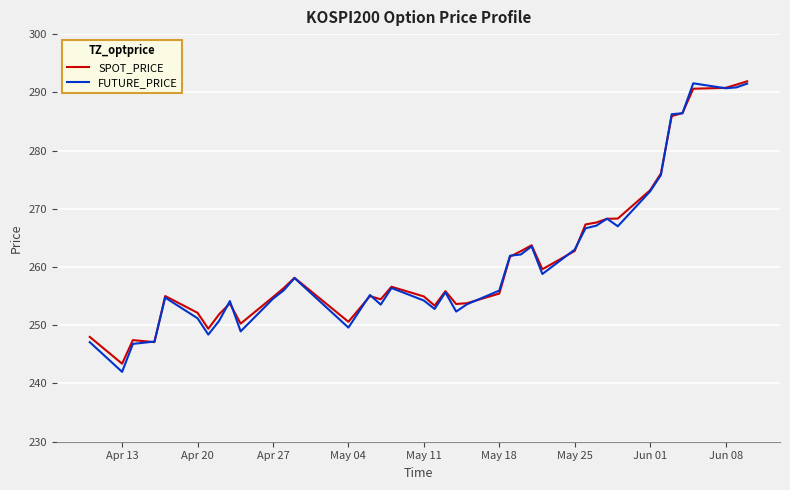

True or false: FUTURE_PRICE and SPOT_PRICE intersect in this chart.

True